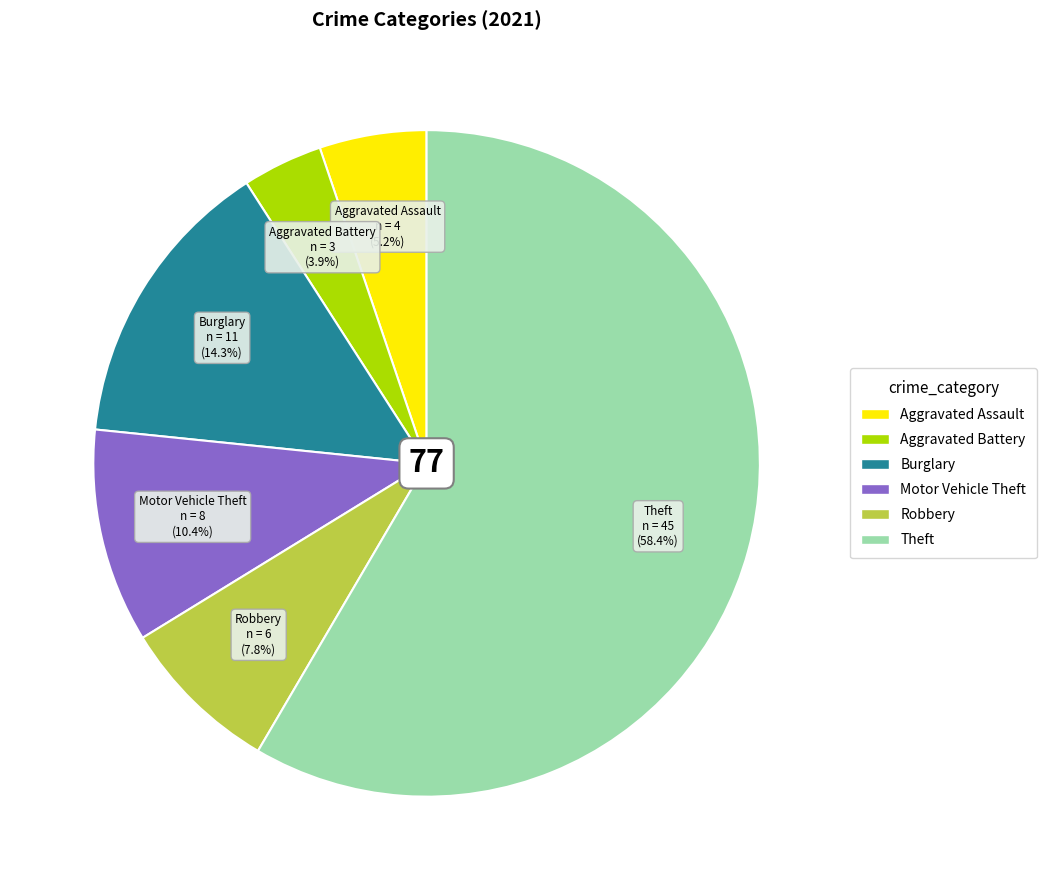

Does any single category account for the majority?

Yes